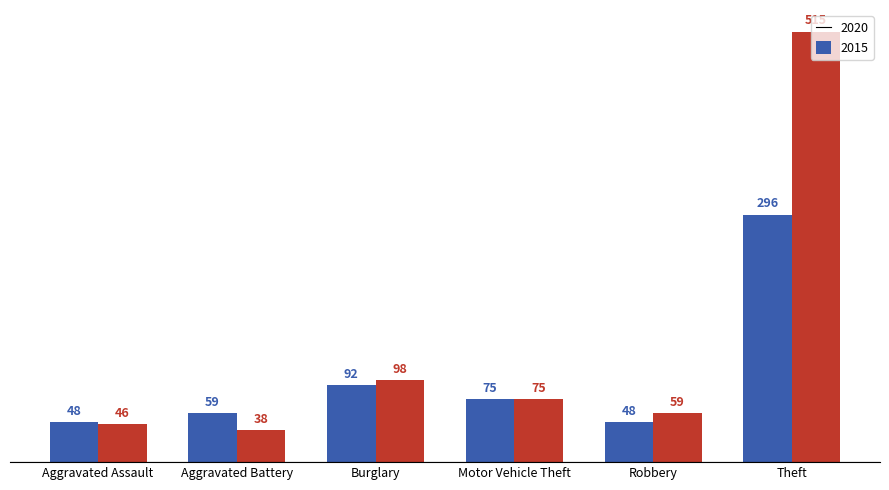

Which series has the largest range (max minus min)?

2015